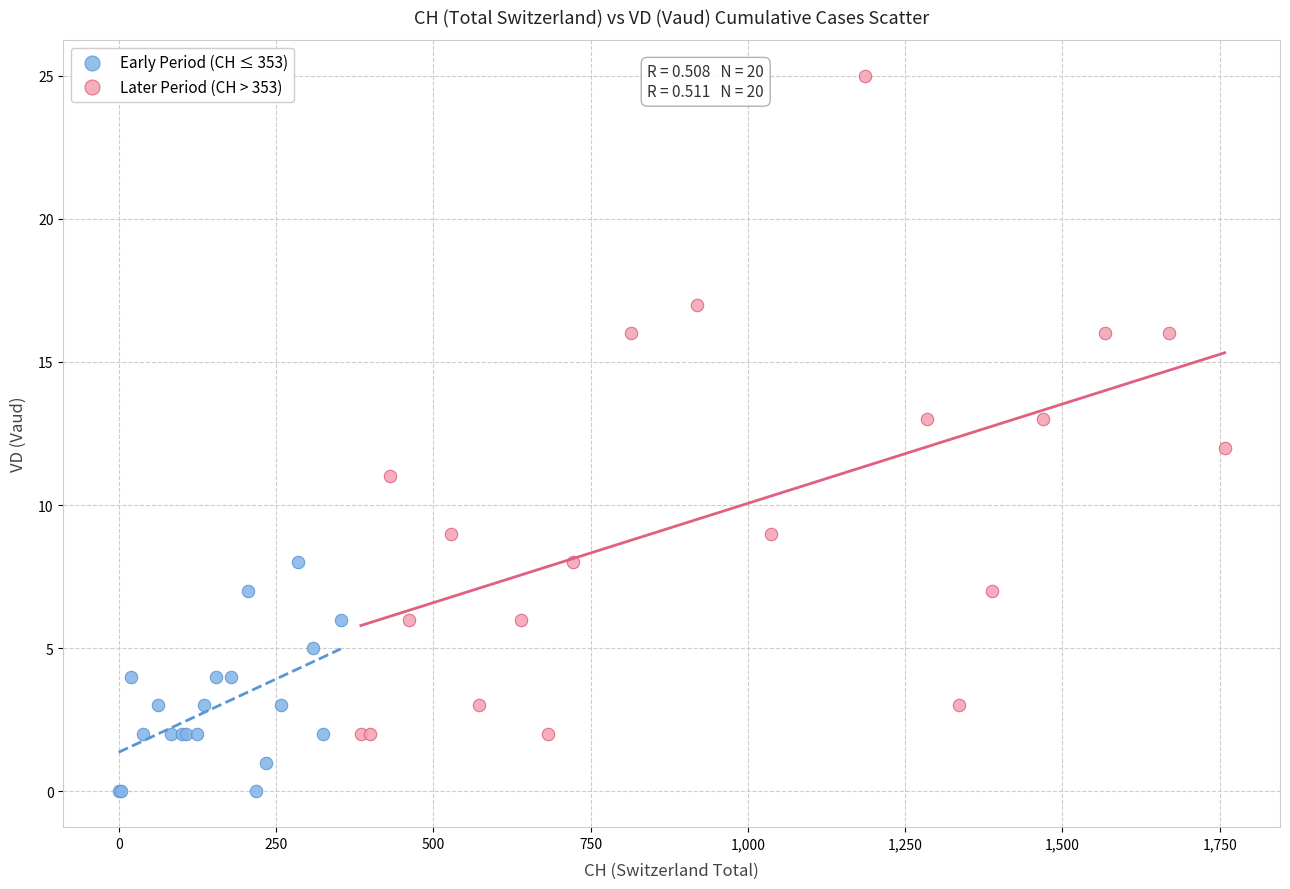

Which series has the largest Y range (max minus min)?

Later Period (CH > 353)